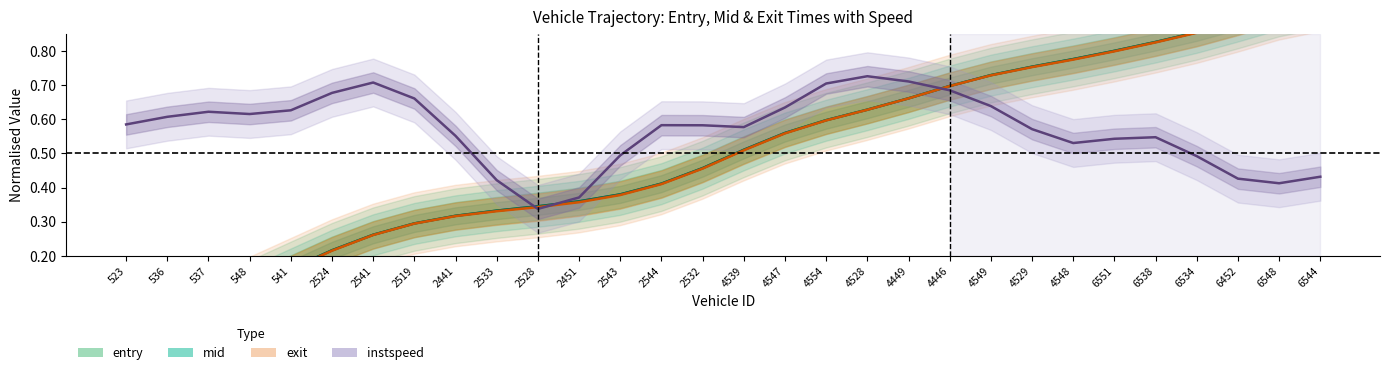

Which series has the widest spread of values?

entry